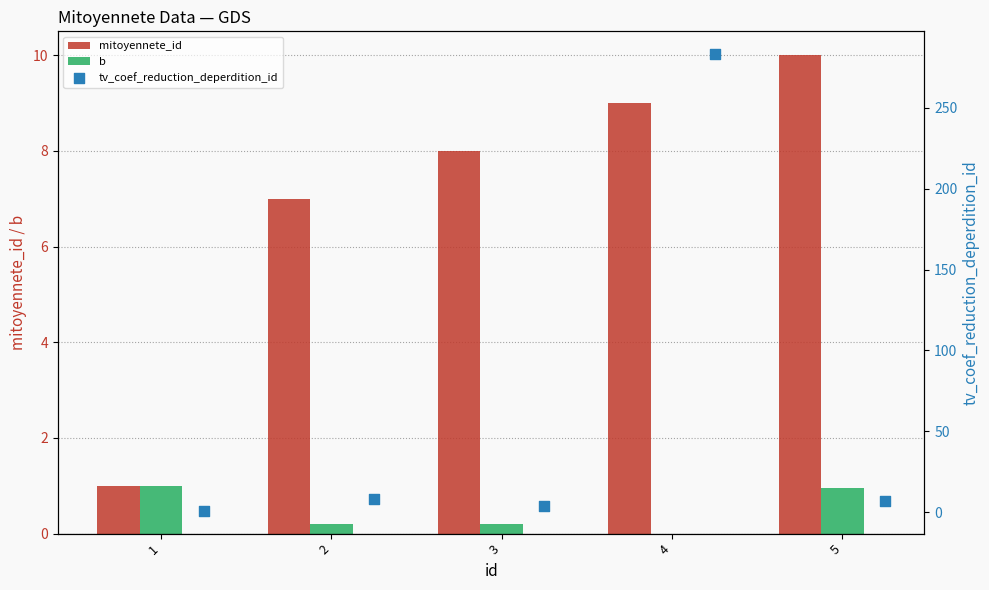

The mitoyennete_id series shows 7.0 at 2. True or false?

True